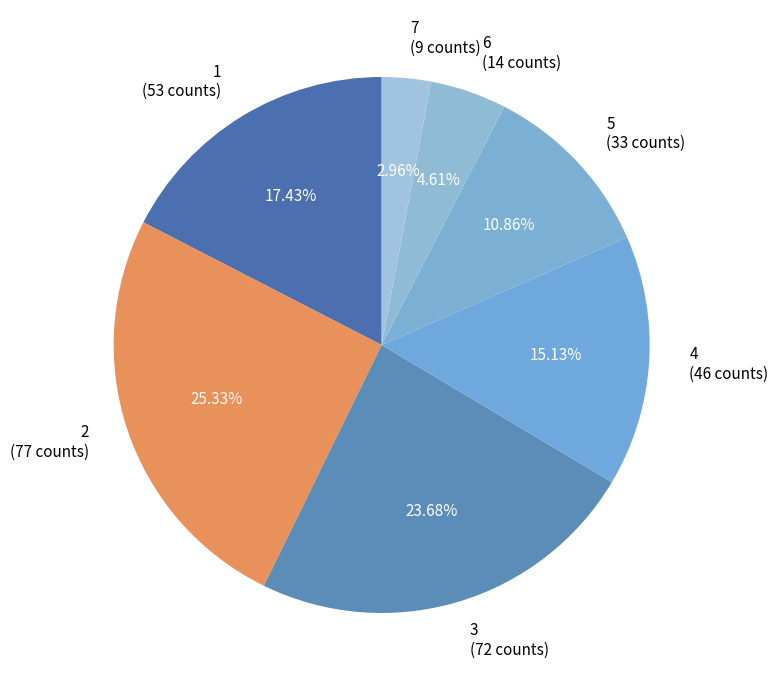

The 3 slice represents 24% of the pie. True or false?

True